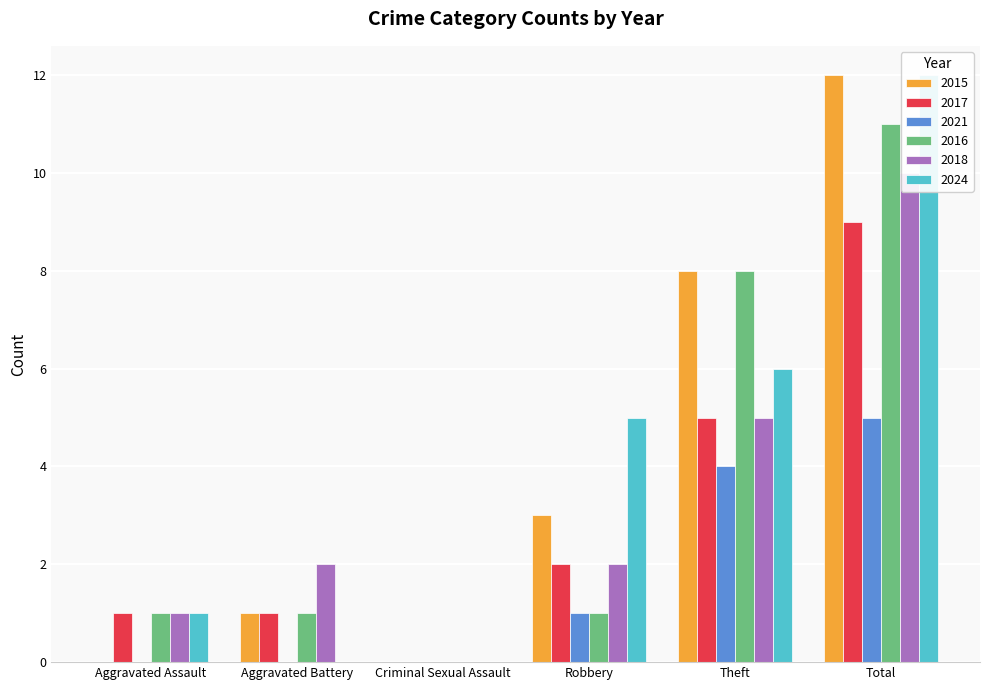

How many values in the 2016 series exceed 1?

2